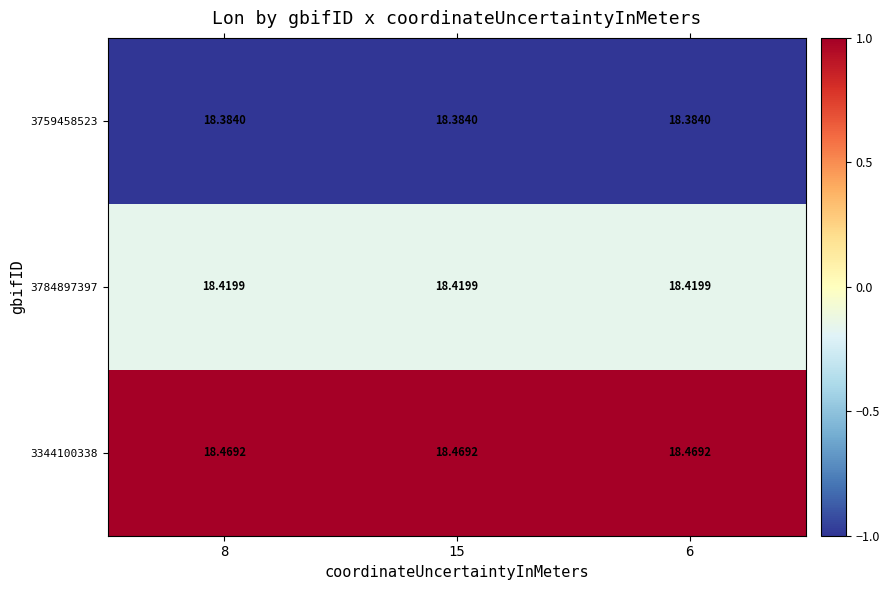

Is the value of 3344100338 at 6 greater than the value of 3759458523 at 8?

Yes